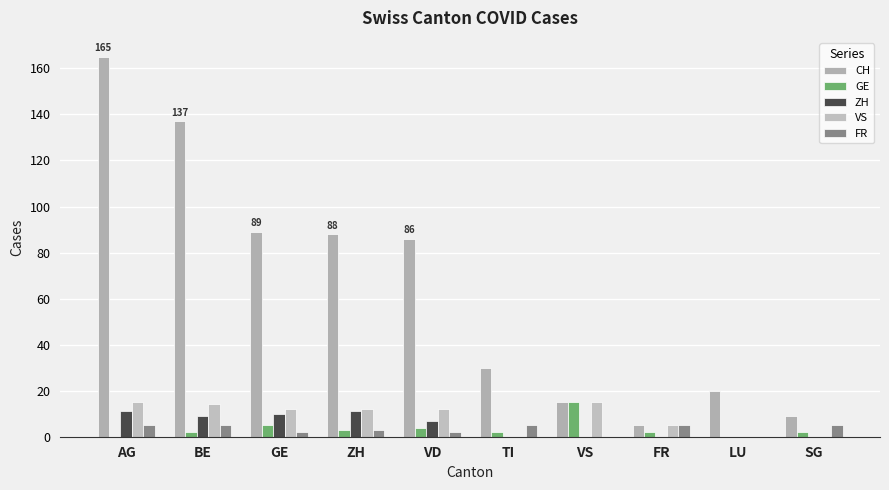

What is the average value of the GE series?

4